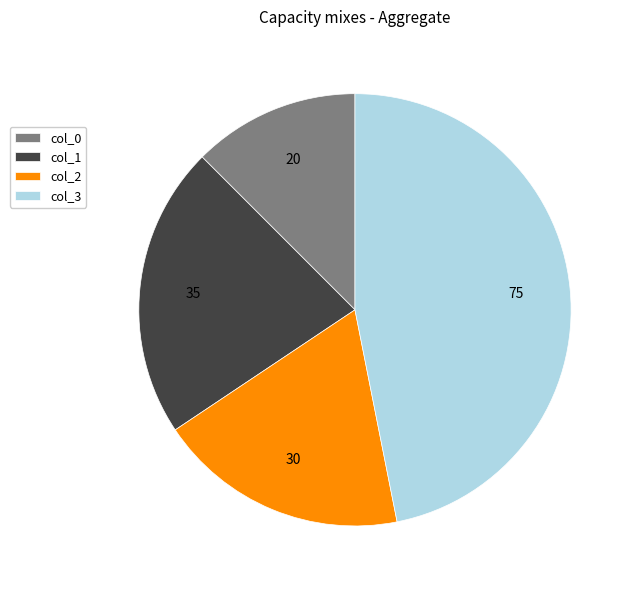

Is col_2 the majority of the pie?

No